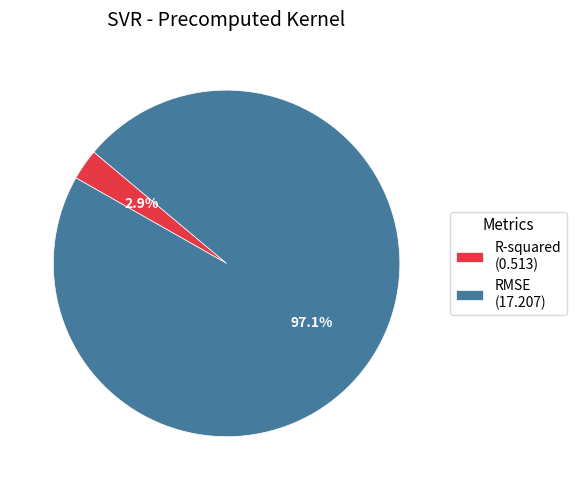

Does RMSE account for over 50% of the chart?

Yes